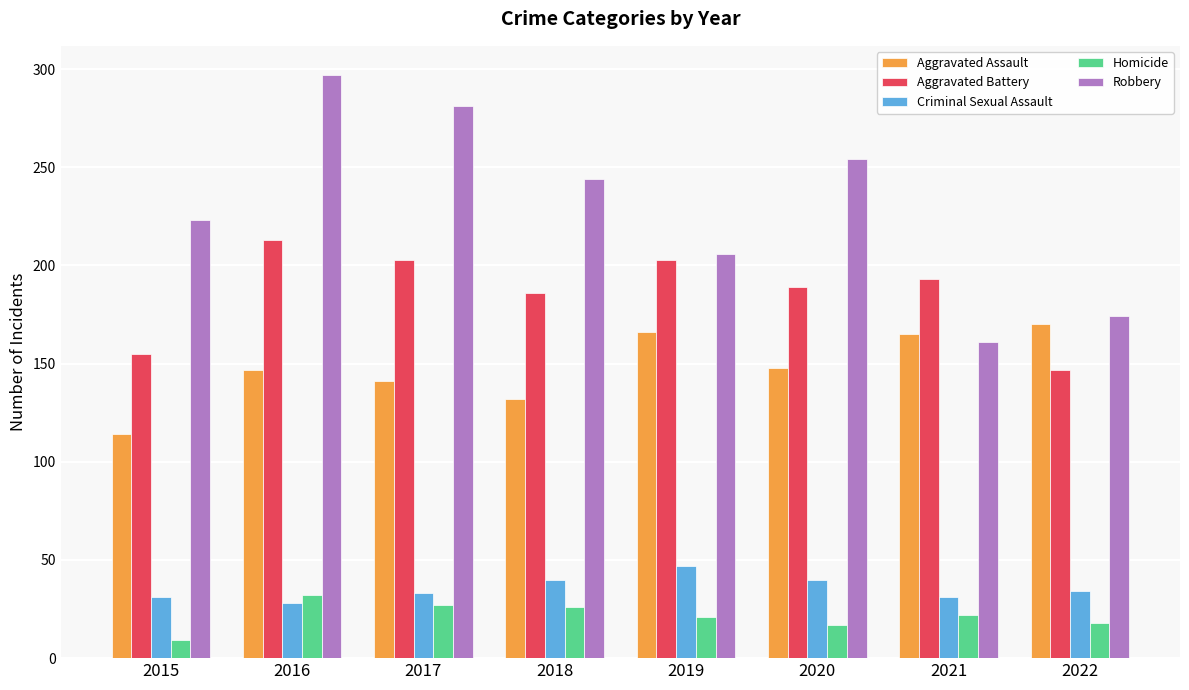

Which series has the widest spread of values?

Robbery